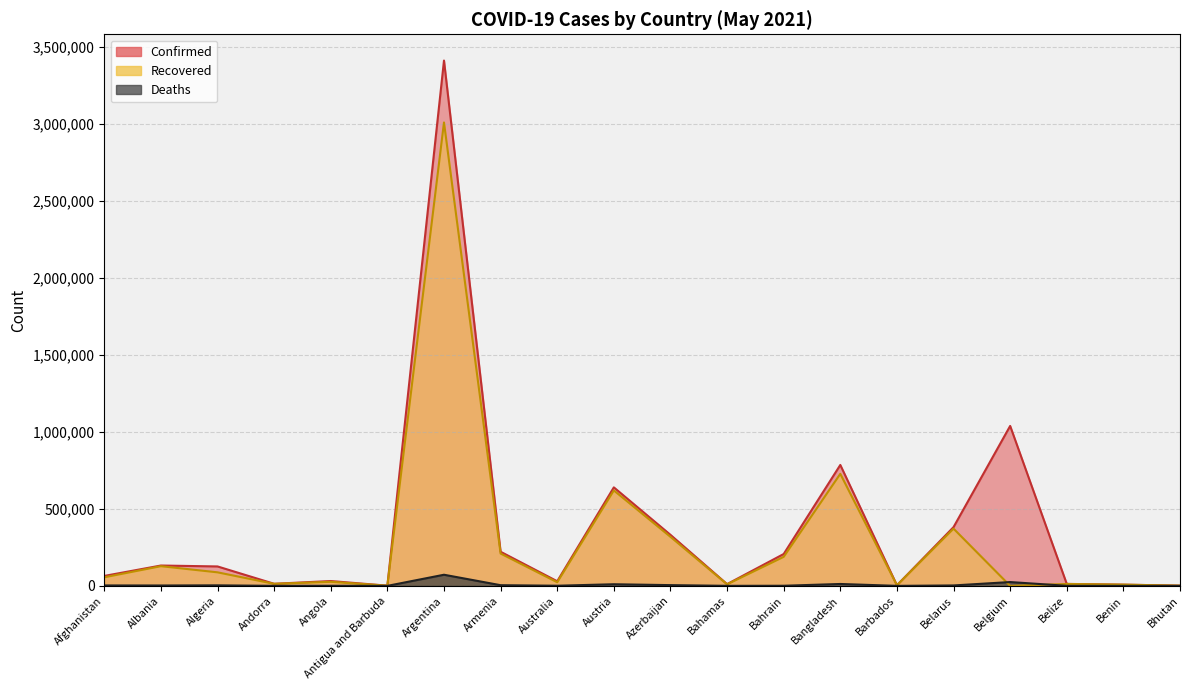

Reading left to right, transcribe all the data shown in this chart.

Confirmed: 64575	132118	126156	13569	31438	1255	3411160	221559	29997	639616	331477	11396	206878	785194	3975	381546	1038514	12753	8025	1338
Recovered: 55687	127869	87902	13234	26458	1188	3009150	209980	23521	619756	318502	10221	188496	727510	3922	371666	0	12346	7893	1186
Deaths: 2772	2440	3401	127	696	42	72265	4364	910	10527	4828	222	773	12284	47	2742	24768	323	101	1